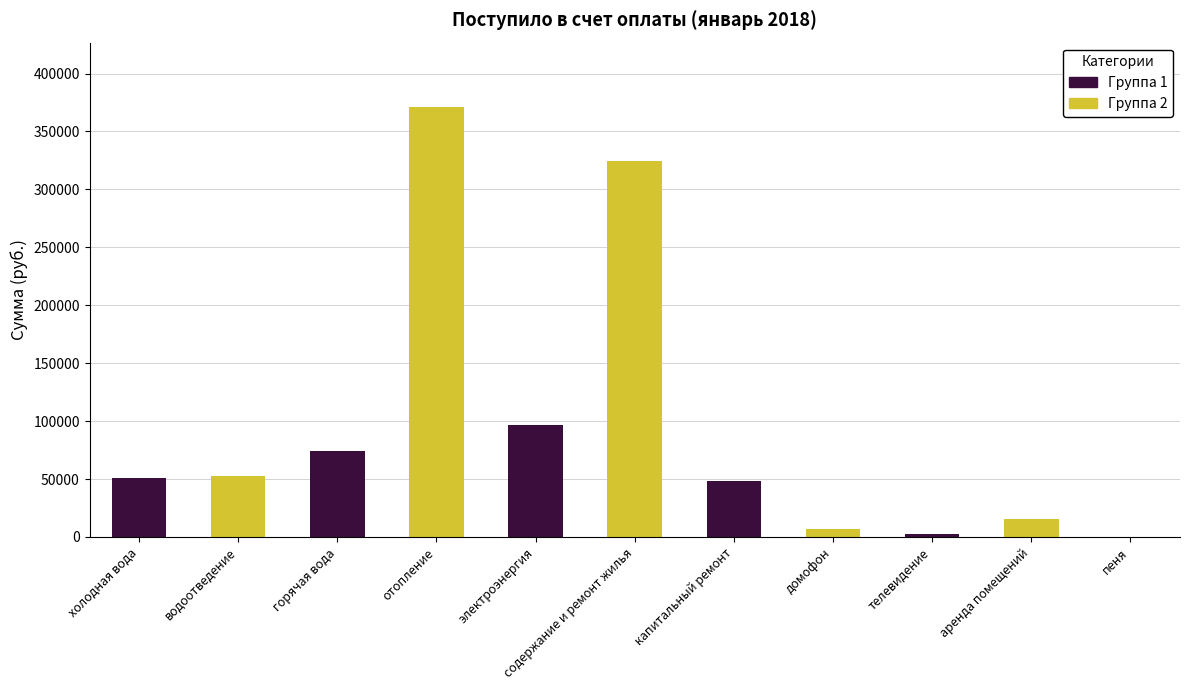

What is the maximum value shown in the chart?

371005.9